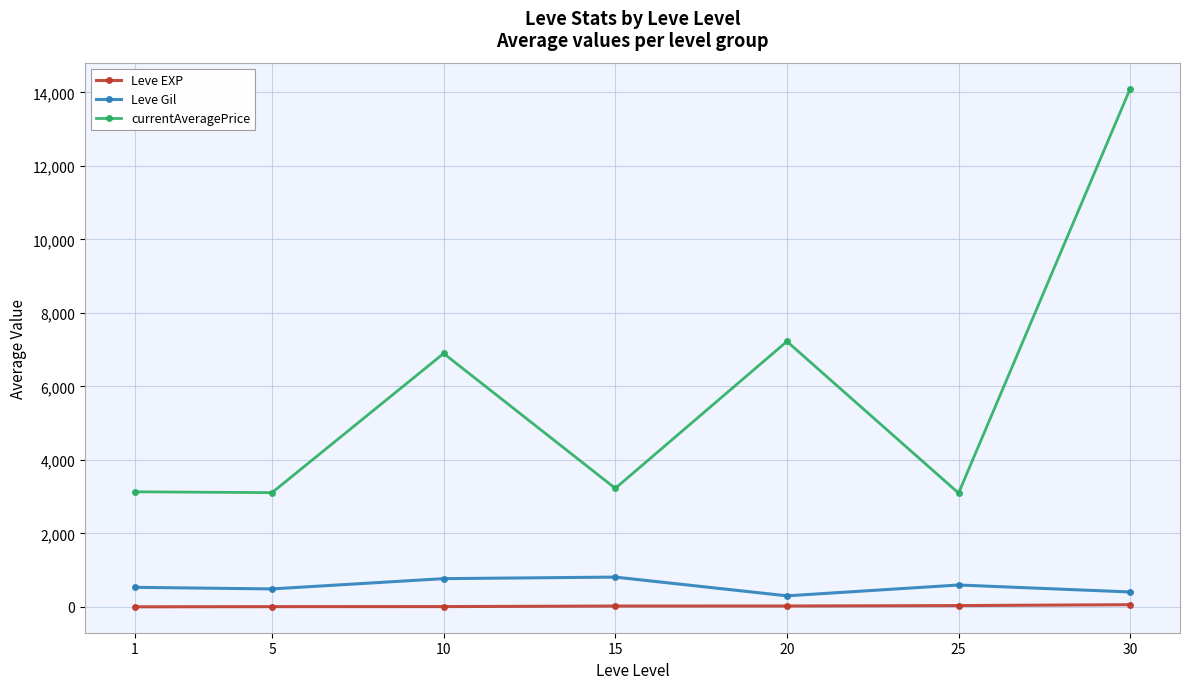

Between 1 and 20, which series saw the biggest shift?

currentAveragePrice